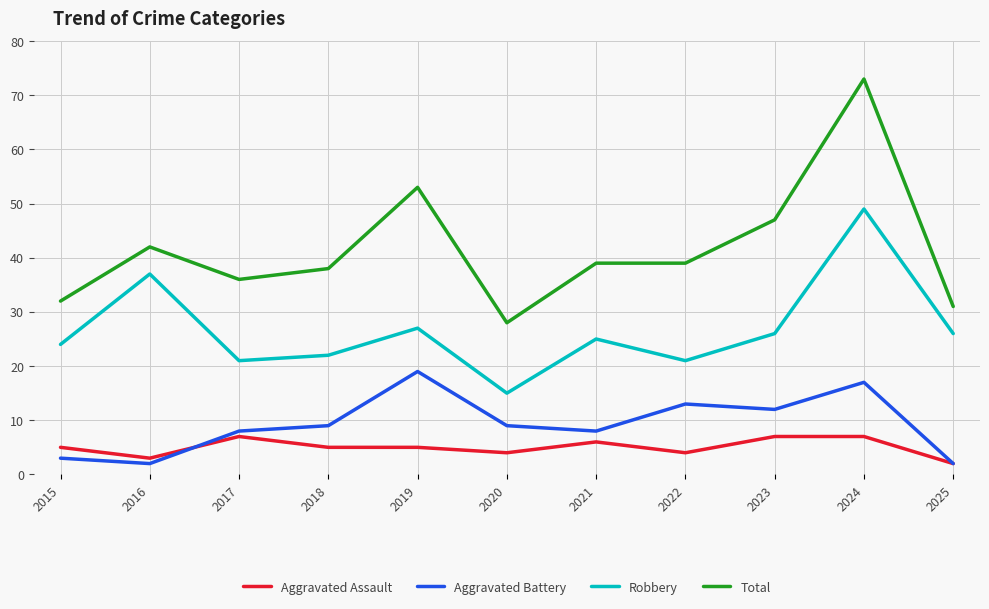

At 2022, list the series in order from largest to smallest.

Total, Robbery, Aggravated Battery, Aggravated Assault